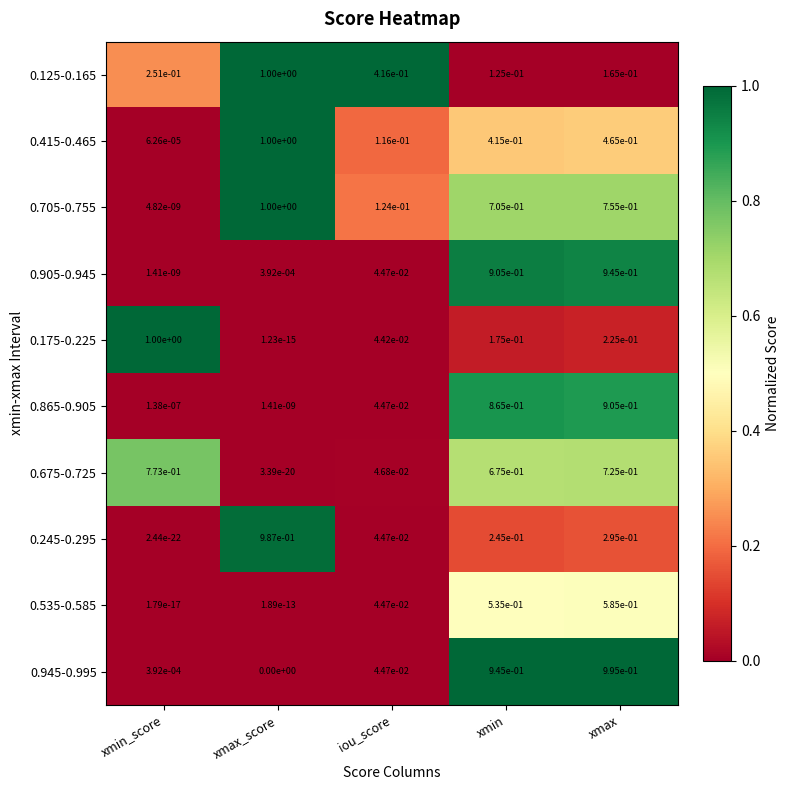

Is the value of 0.945-0.995 at xmin greater than the value of 0.415-0.465 at iou_score?

Yes